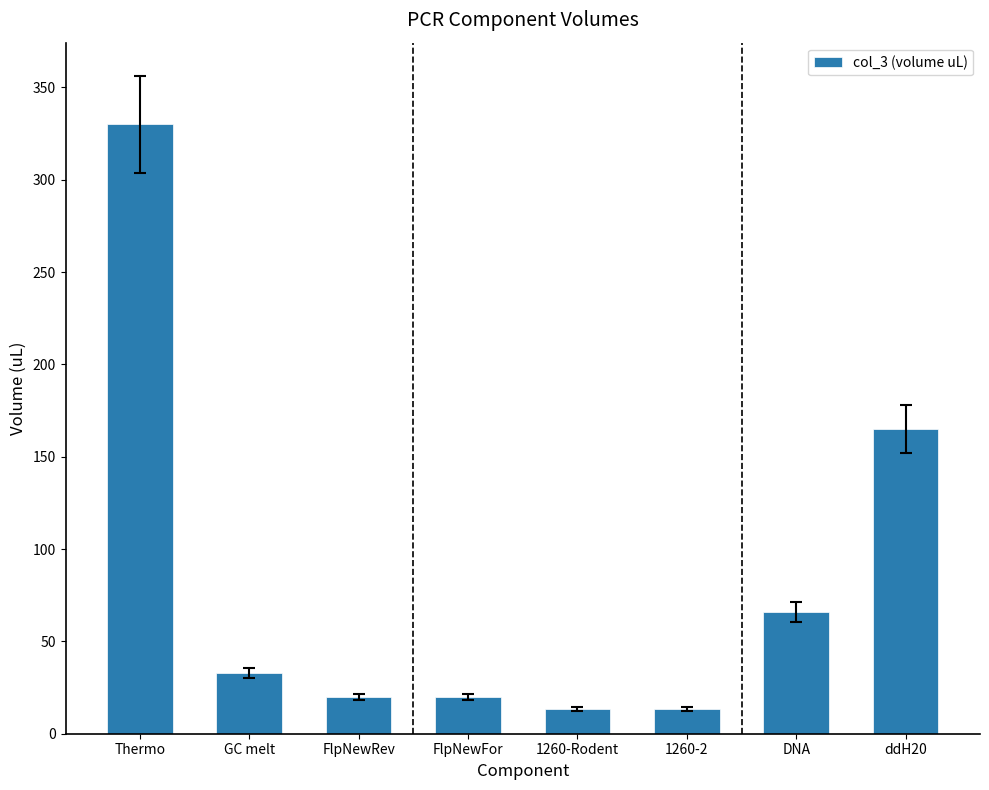

What is the value of the 5th bar from the left?

13.2